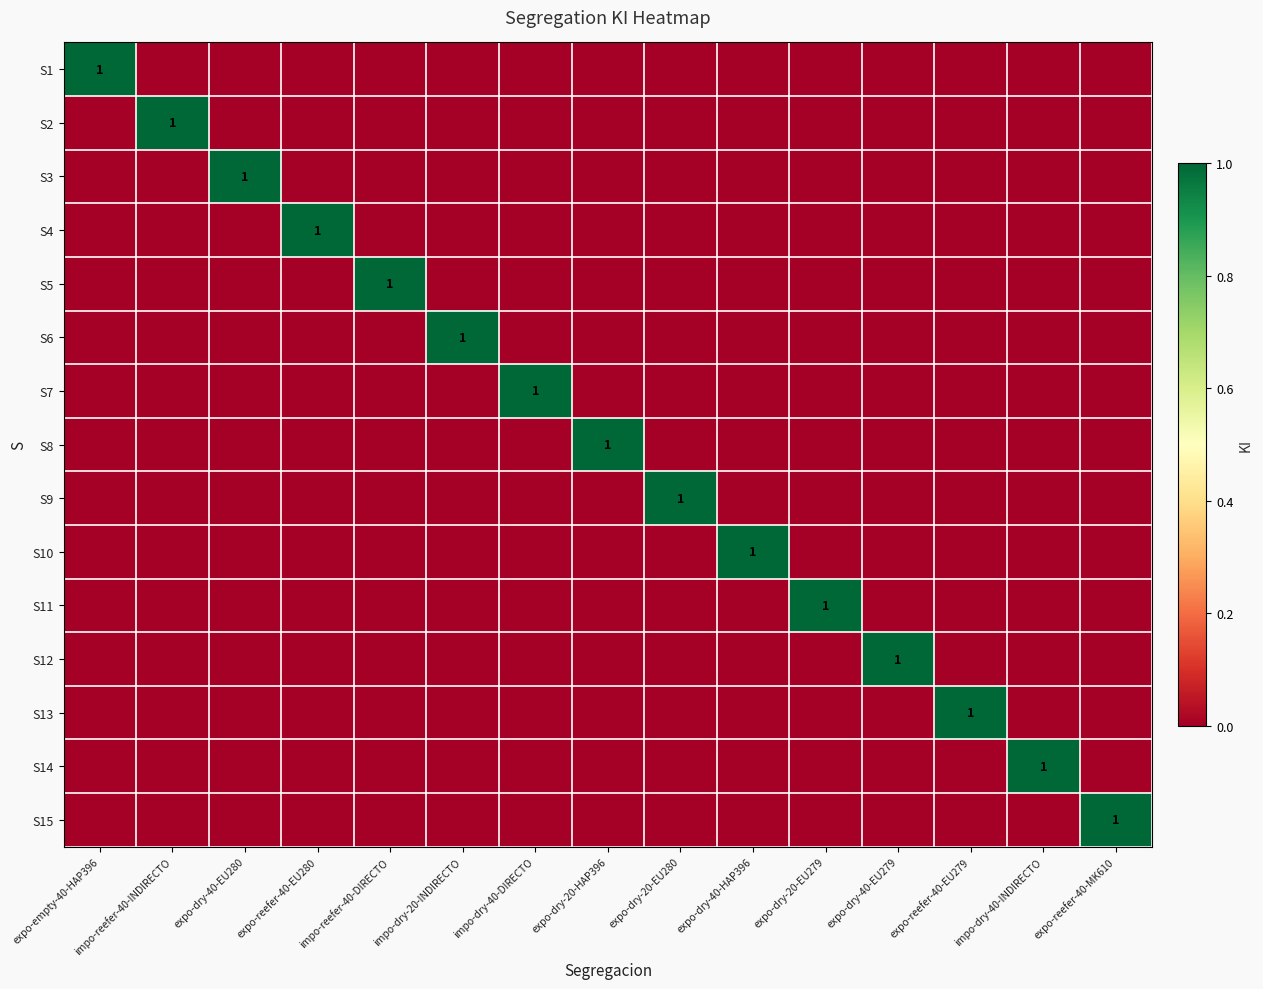

Rank the categories by S5 value from highest to lowest.

impo-reefer-40-DIRECTO, expo-empty-40-HAP396, impo-reefer-40-INDIRECTO, expo-dry-40-EU280, expo-reefer-40-EU280, impo-dry-20-INDIRECTO, impo-dry-40-DIRECTO, expo-dry-20-HAP396, expo-dry-20-EU280, expo-dry-40-HAP396, expo-dry-20-EU279, expo-dry-40-EU279, expo-reefer-40-EU279, impo-dry-40-INDIRECTO, expo-reefer-40-MK610